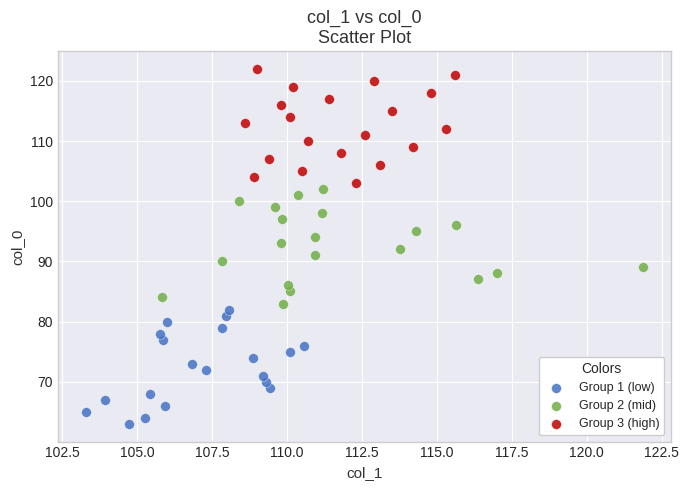

What are all the series names shown in the legend?

Group 1 (low), Group 2 (mid), Group 3 (high)